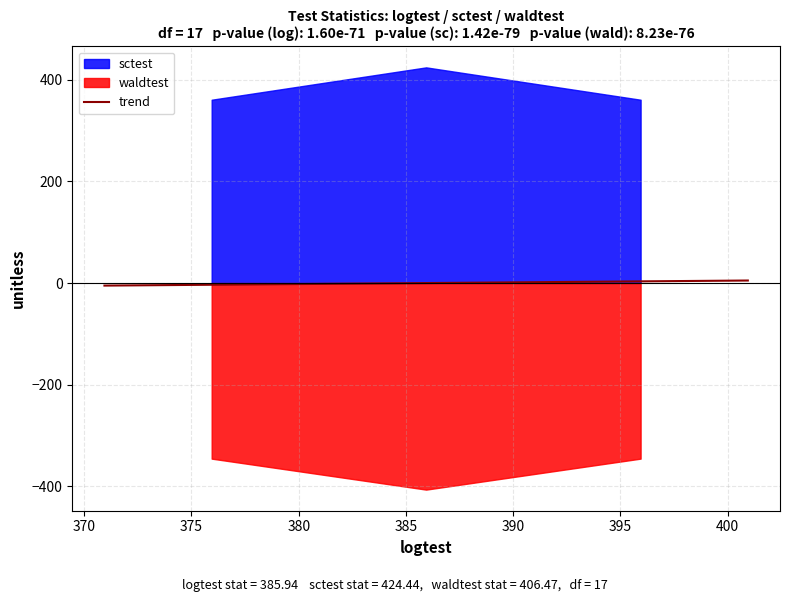

What is the average value of the waldtest series?

-365.8